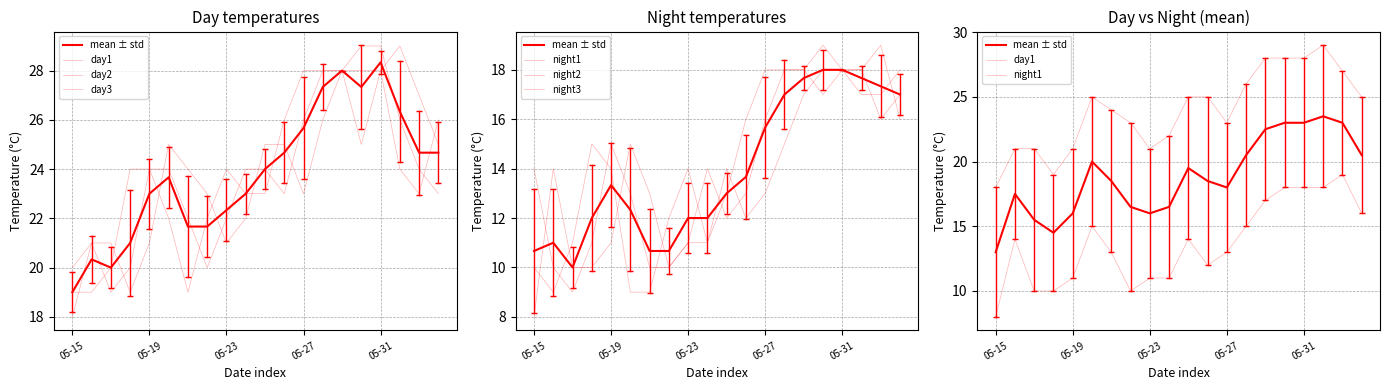

What is the sum of the day2 values at 2024-05-21 and 2024-05-19?

46